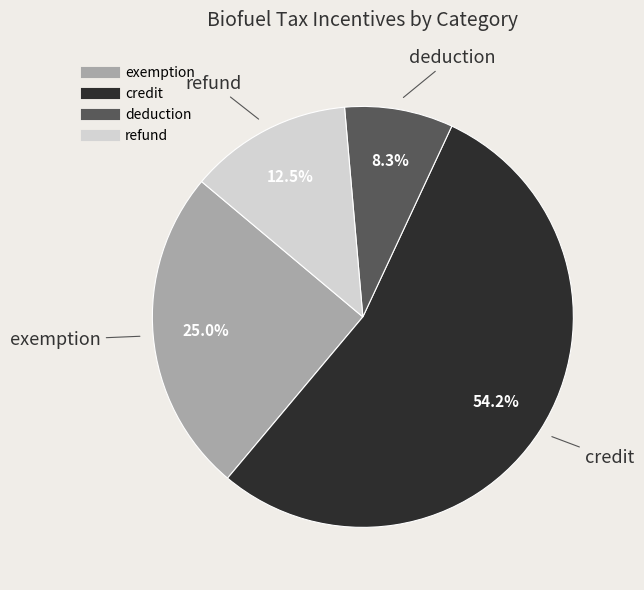

Which slice is the smallest?

deduction